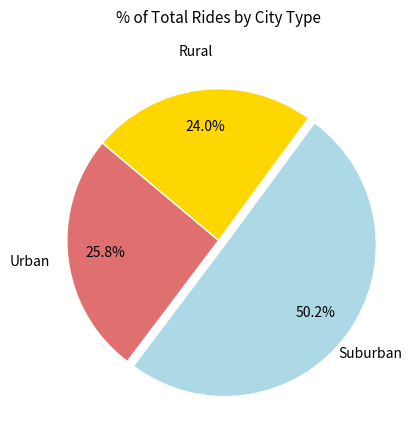

How many segments does this pie chart have?

3